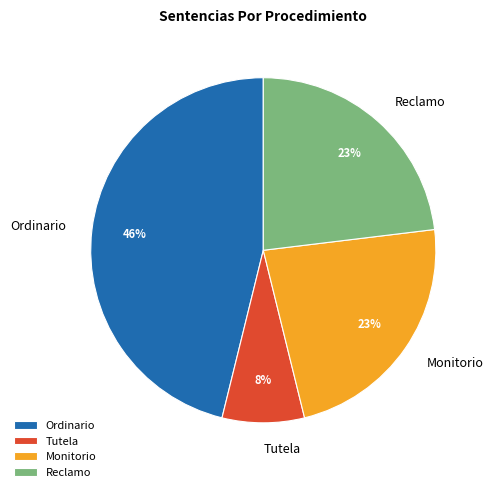

Which slice is the smallest?

Tutela